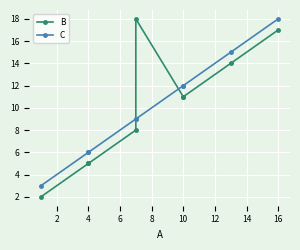

Rank the series by their average value, from lowest to highest.

C, B